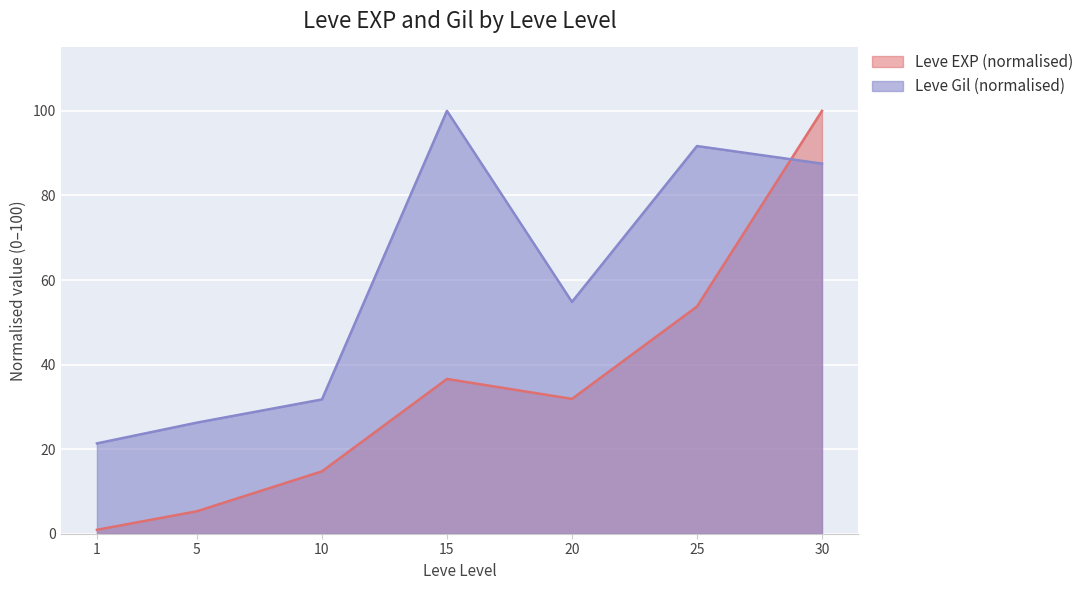

What is the value of the Leve EXP point at the 6th from the left?

53.7